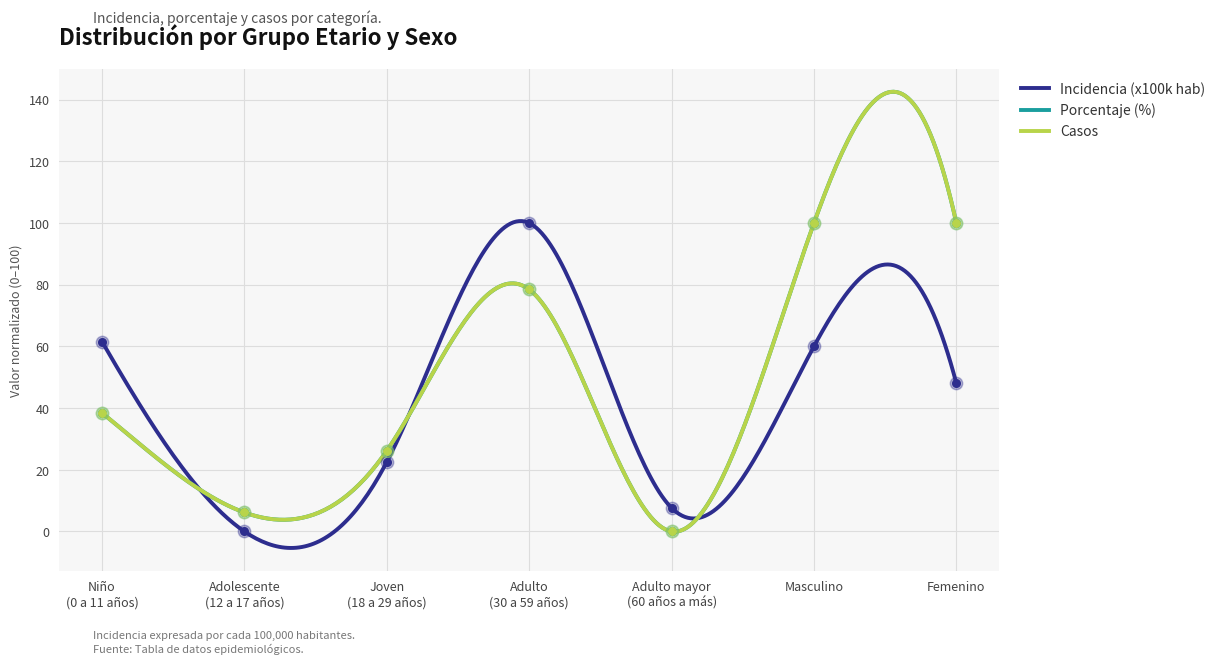

At how many categories does at least one series exceed 70?

3